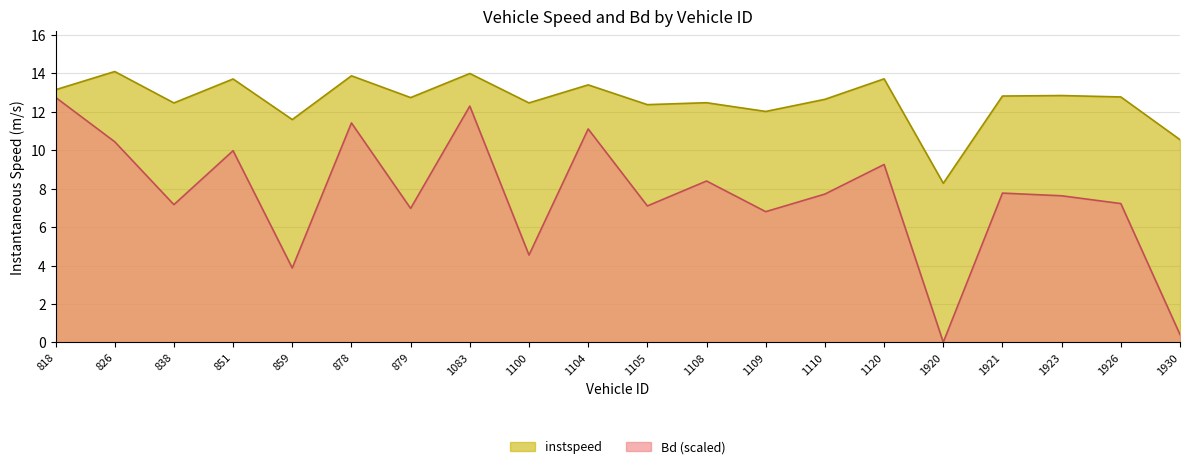

At which label does instspeed first exceed 12?

818